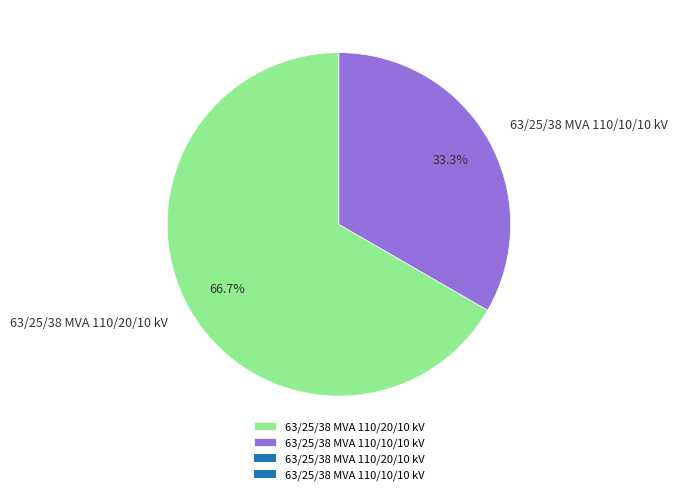

Rank the categories by value from highest to lowest.

63/25/38 MVA 110/20/10 kV, 63/25/38 MVA 110/10/10 kV